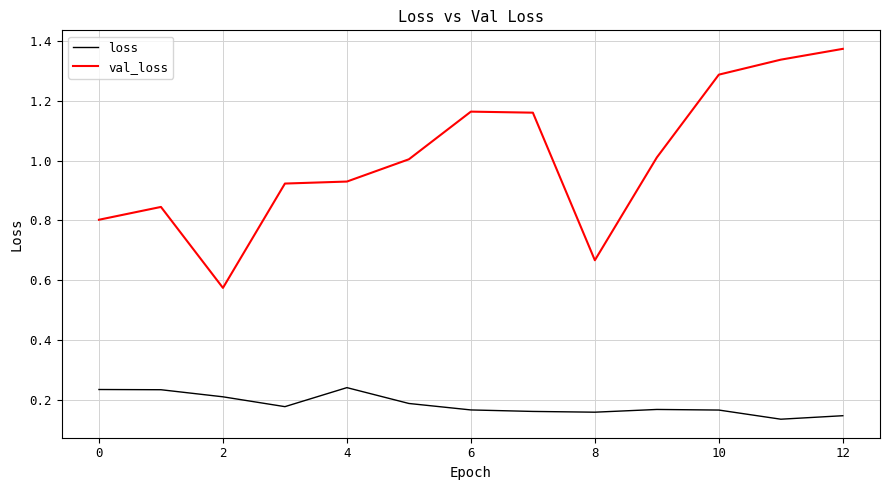

Rank the series by their maximum value, from lowest to highest.

loss, val_loss